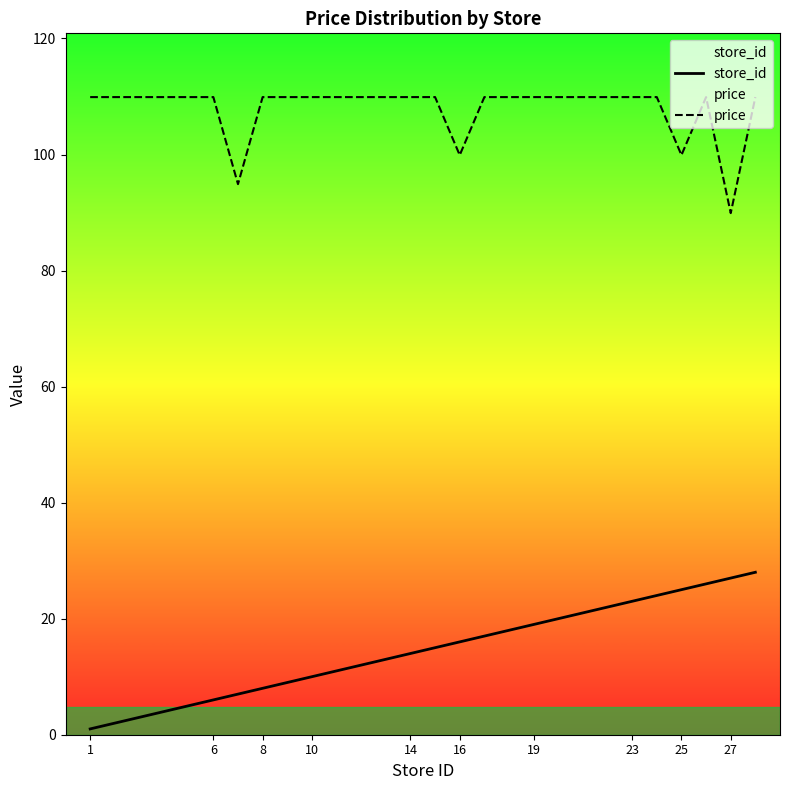

True or false: price has a value of 34.9 at 14.

False